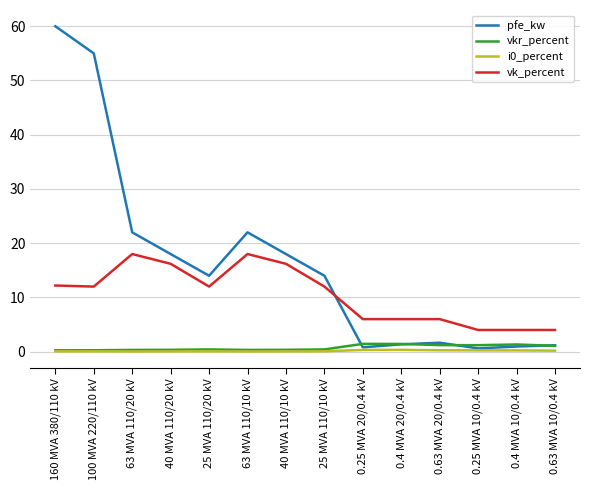

True or false: vk_percent and i0_percent intersect in this chart.

False